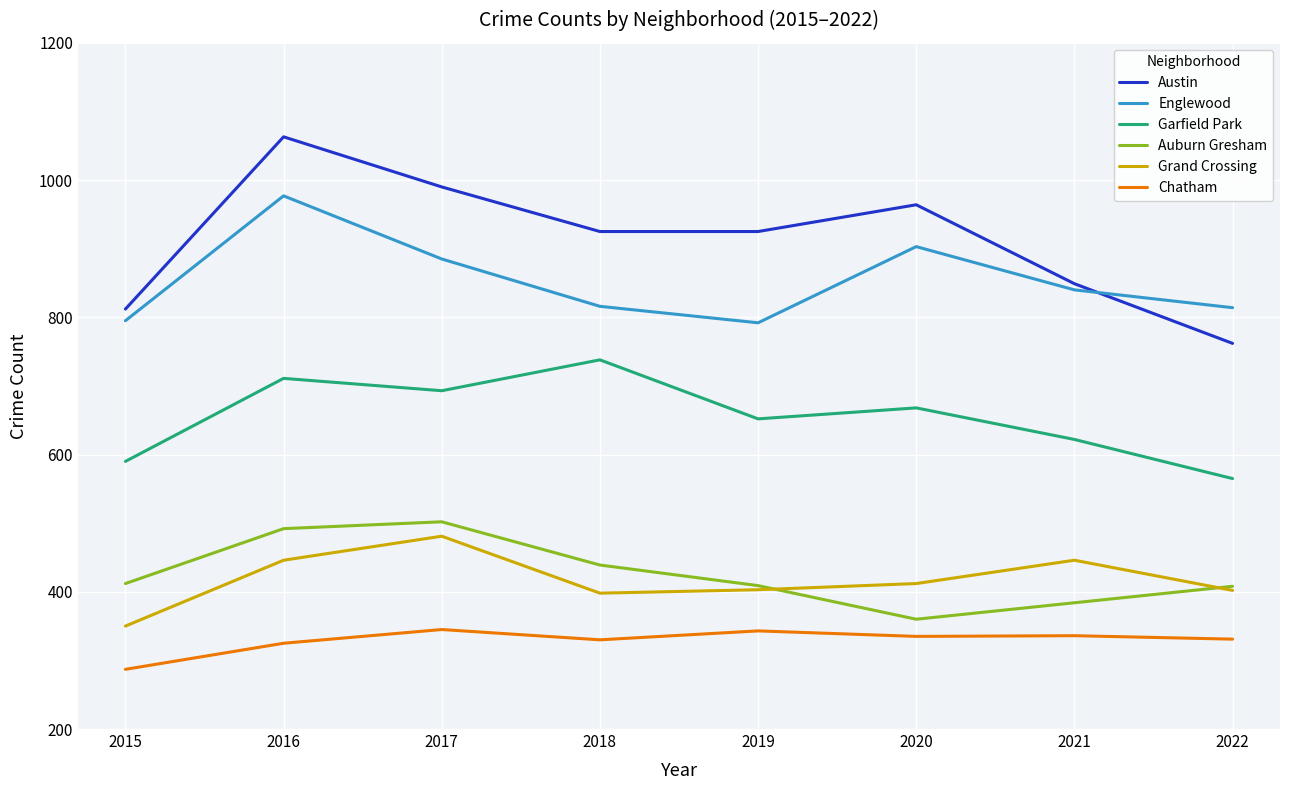

Is the value of Austin at 2022 greater than the value of Englewood at 2020?

No